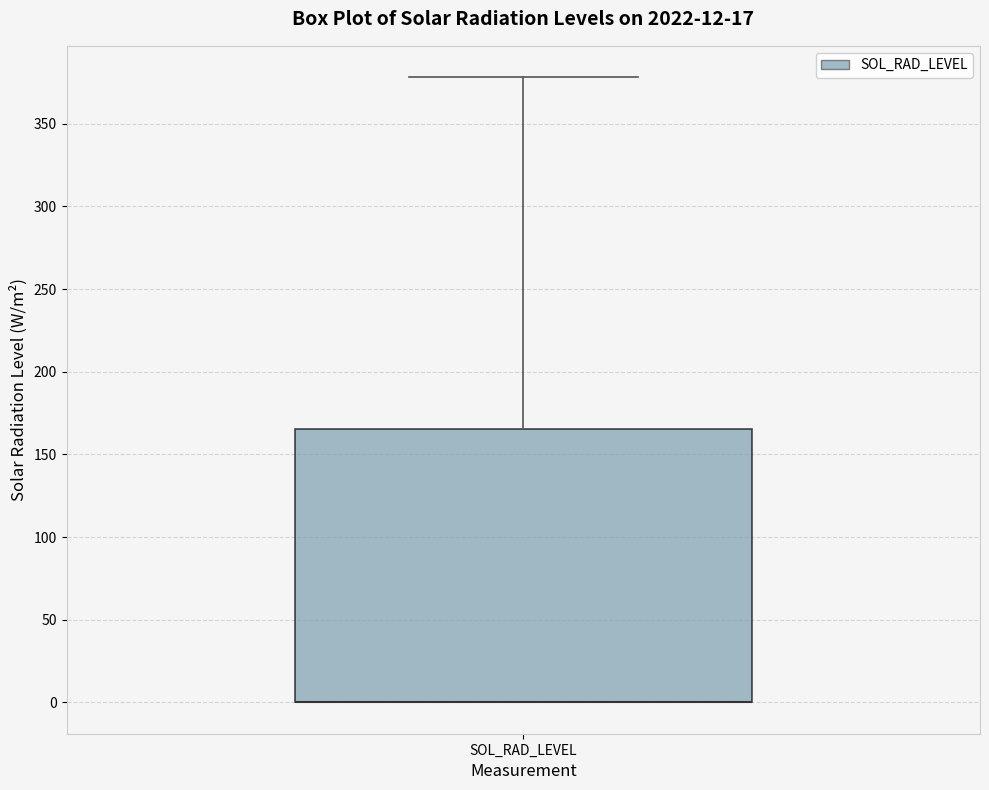

Where does the upper whisker of the box for SOL_RAD_LEVEL end on the y-axis? The values are not printed on the chart, so give them approximately, as read against the axis.

380